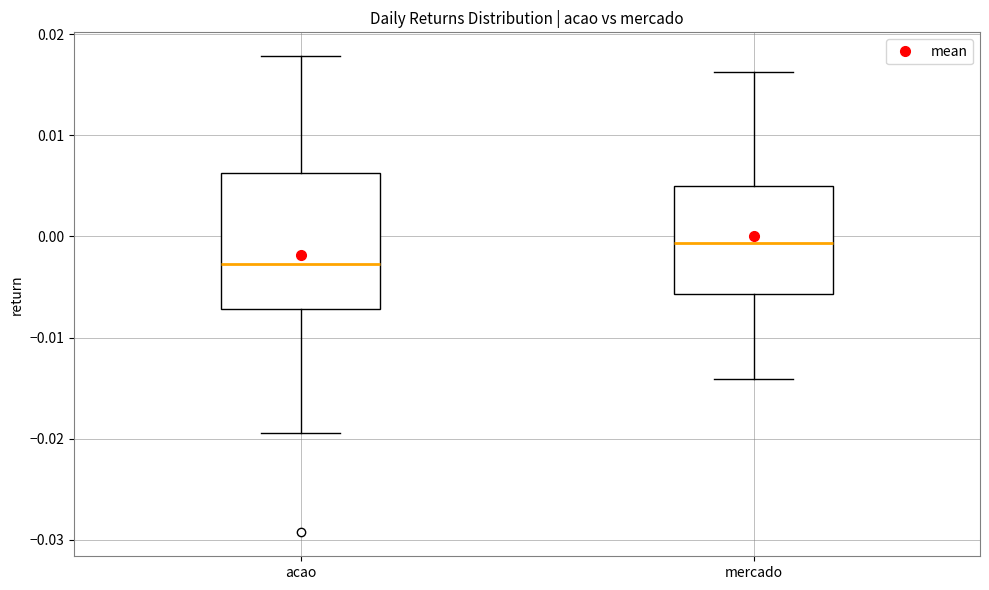

Reading left to right, read every box against the y-axis: the position of its median line, the range the box covers, and the ends of its whiskers. The values are not printed on the chart, so give them approximately, as read against the axis.

acao: median -0.003, box -0.007 to 0.006, whiskers -0.019 to 0.018
mercado: median -0.001, box -0.006 to 0.005, whiskers -0.014 to 0.016